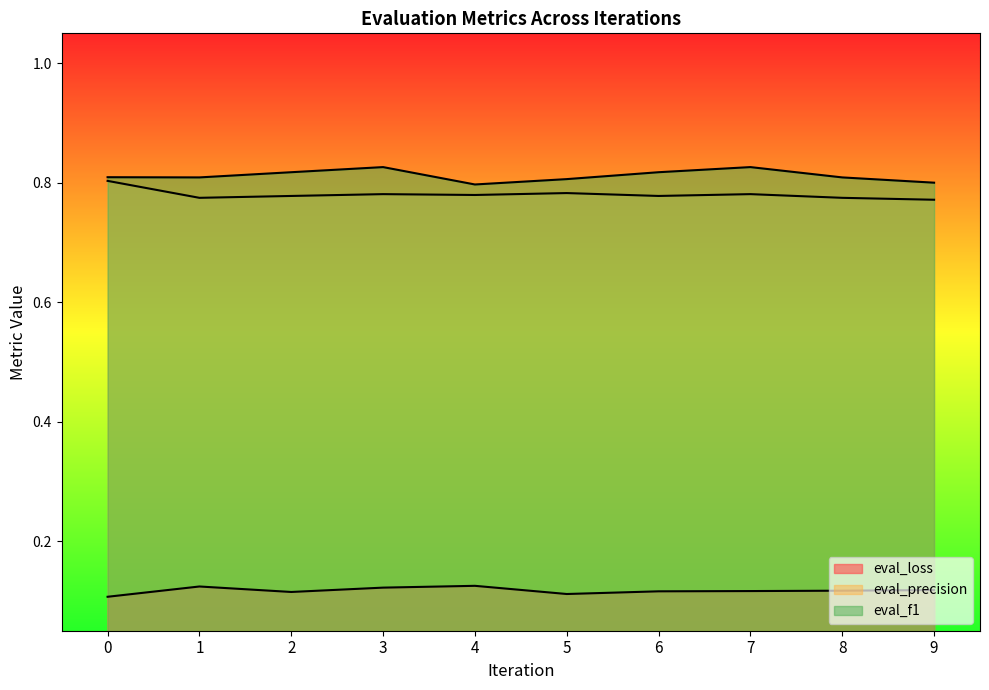

Is it true that eval_f1 equals 0.8 at 8?

True